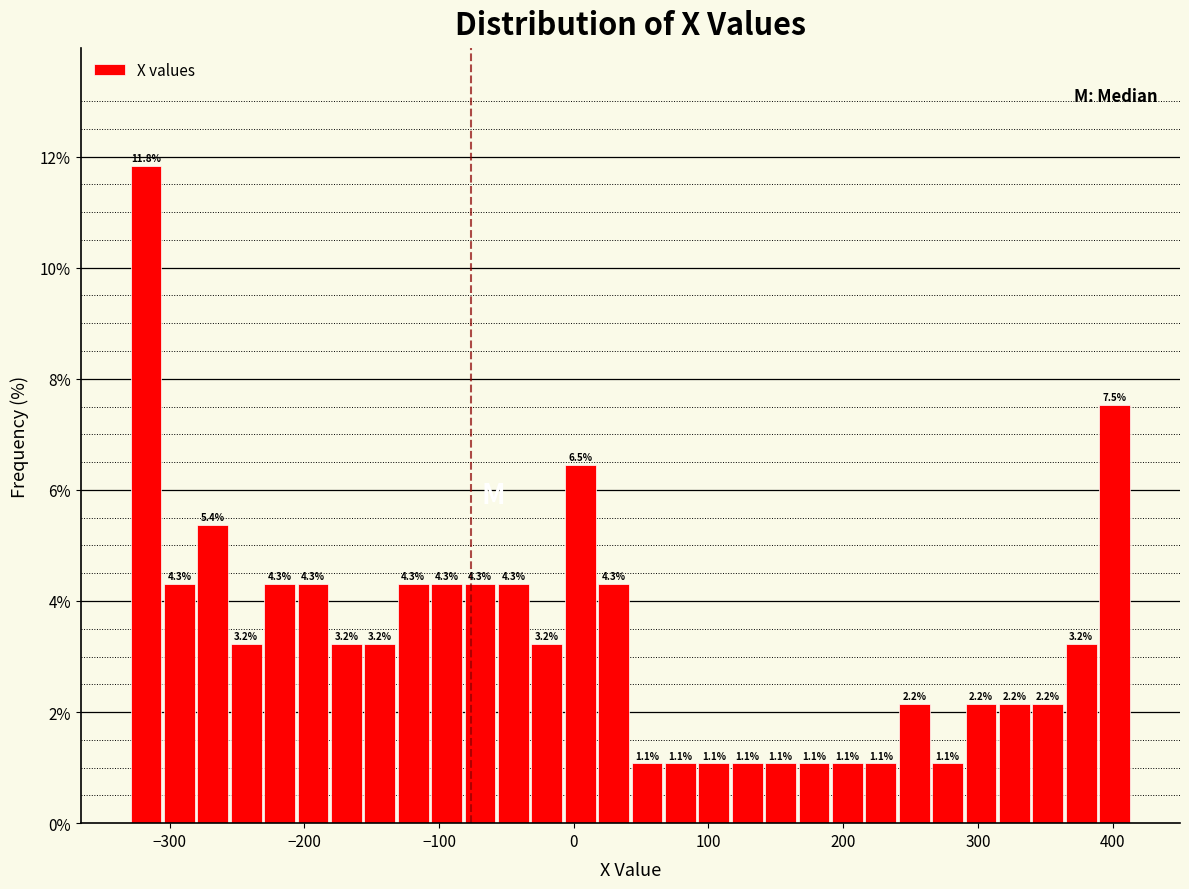

Around what value on the x-axis is the tallest bar? Give the approximate position of its centre, as read against the axis.

-320